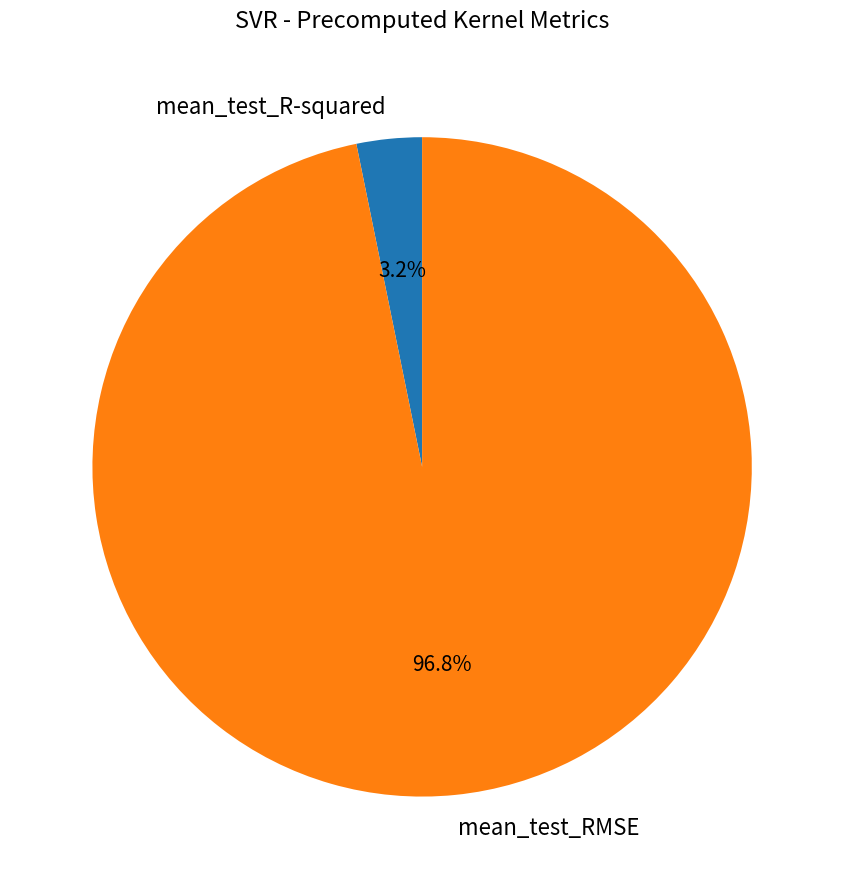

Which slice is the smallest?

mean_test_R-squared